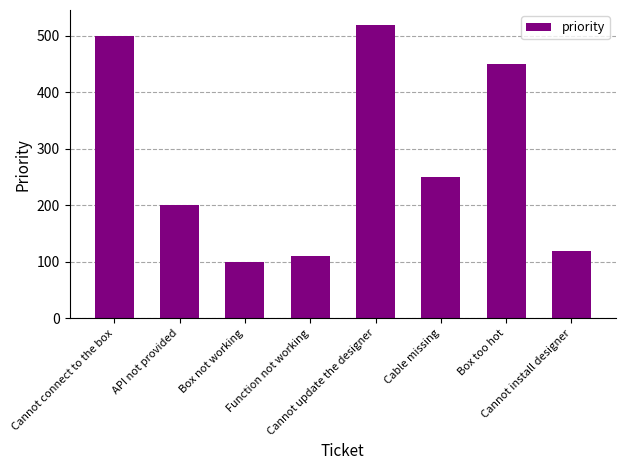

Which label corresponds to the largest value in the chart?

Cannot update the designer